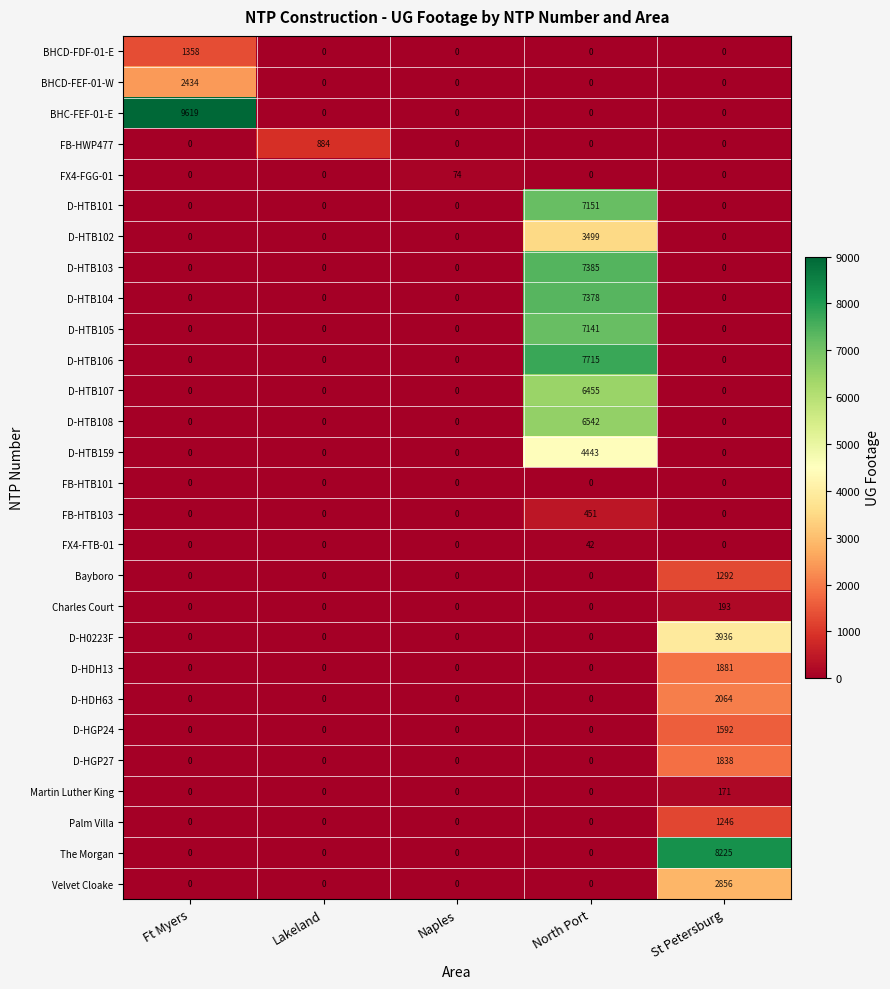

At how many categories does at least one series exceed 4791?

3